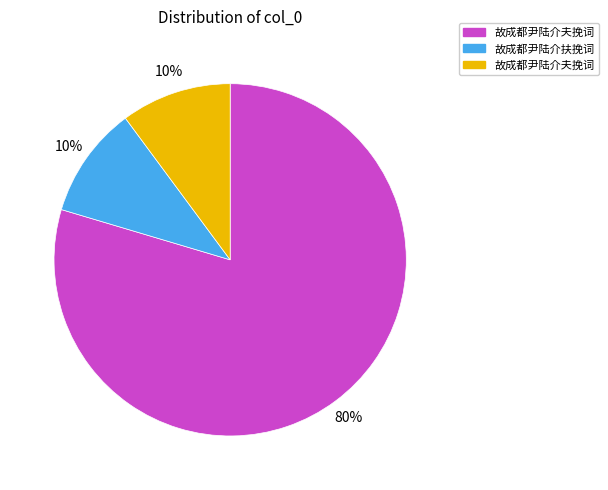

To the nearest percent, what is the average slice percentage?

33%